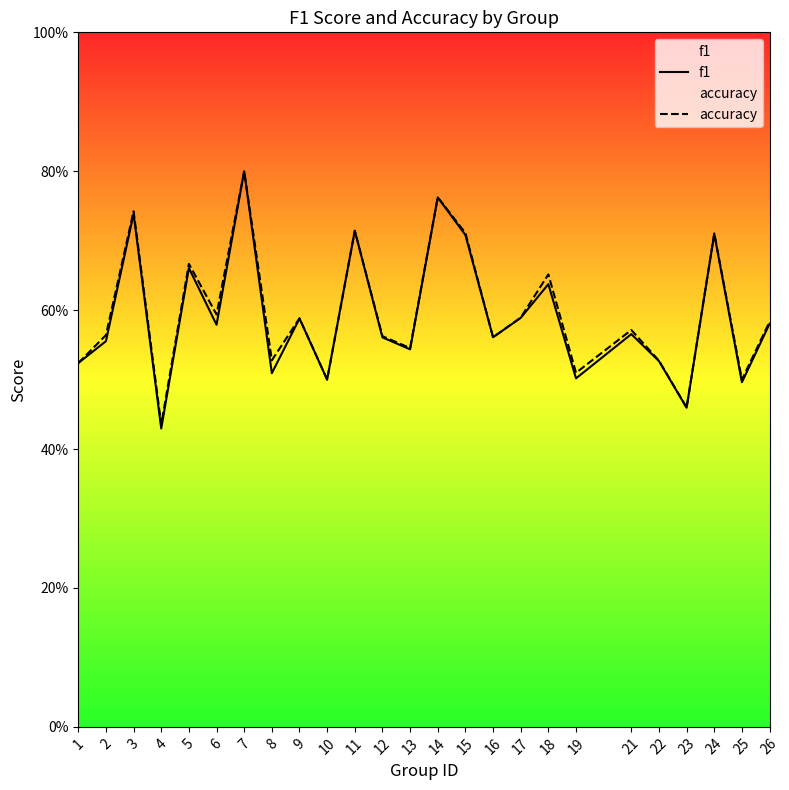

What are all the series names shown in the legend?

f1, accuracy